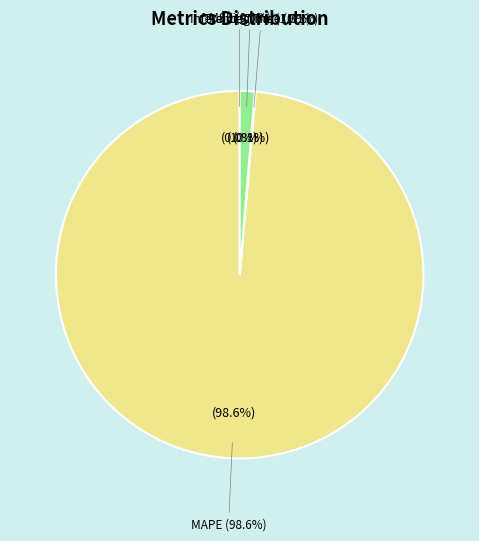

Which category has the smallest portion of the pie?

SMAPE